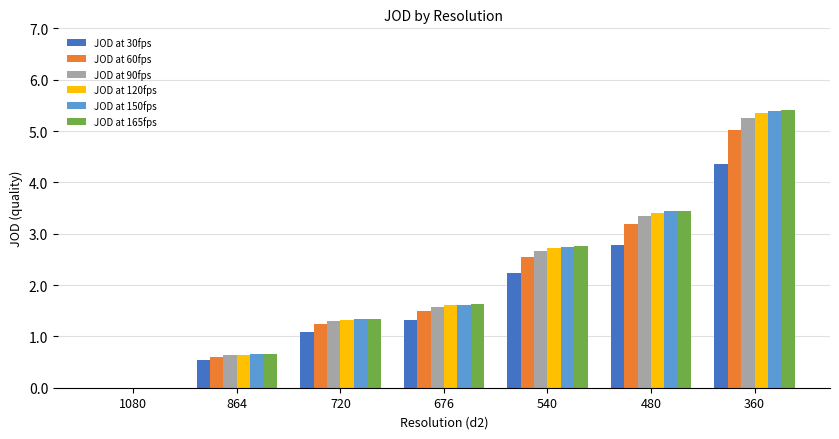

Is the value of JOD at 120fps at 676 greater than the value of JOD at 90fps at 864?

Yes